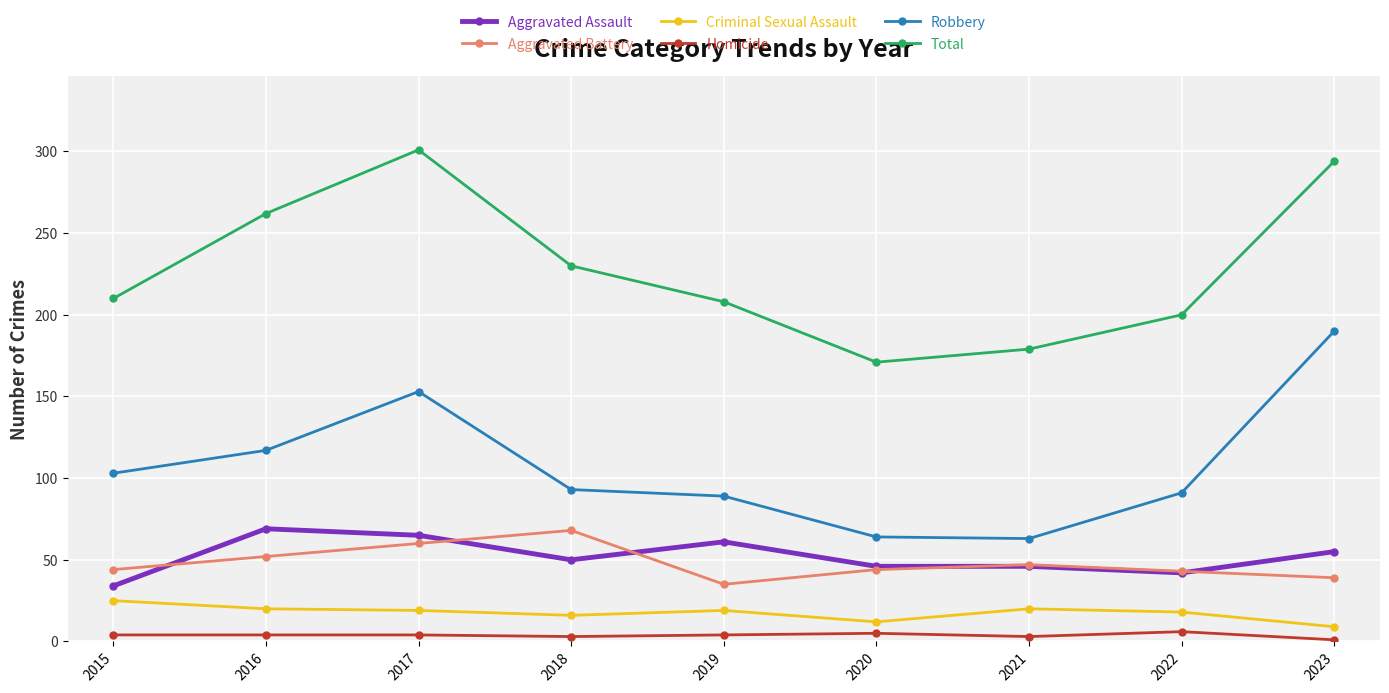

At which category does Aggravated Battery reach its first local valley?

2019